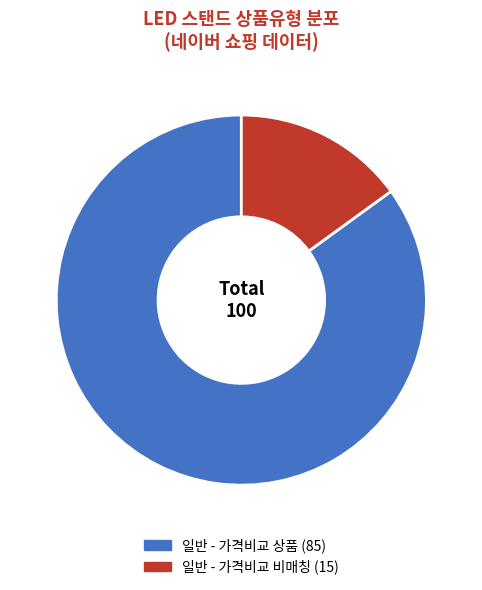

Does any single category account for the majority?

Yes